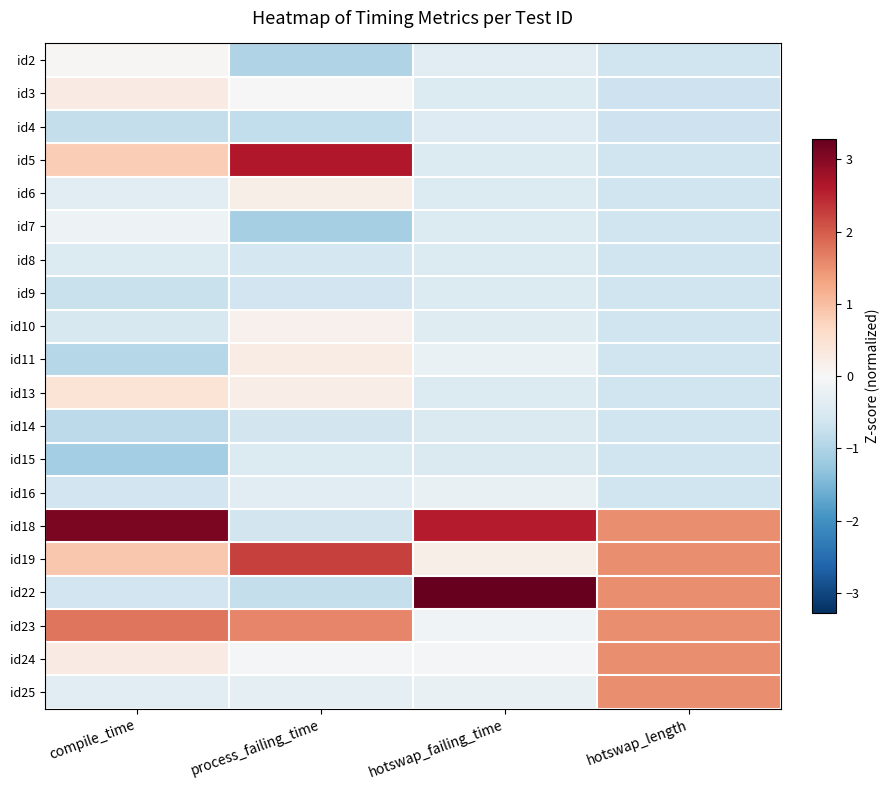

Rank the series at process_failing_time from lowest to highest value.

id7, id2, id4, id22, id9, id14, id18, id8, id15, id16, id25, id24, id3, id10, id6, id13, id11, id23, id19, id5